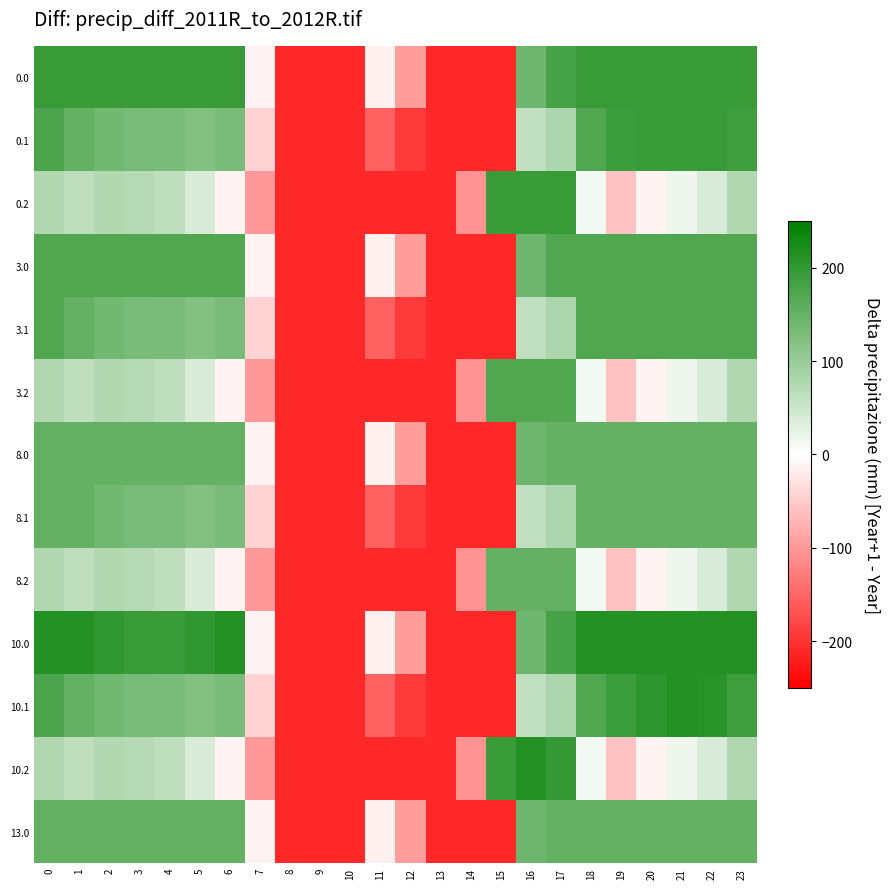

Reading left to right, what are all the values shown in this chart?

0.0: 0=195.0	1=195.0	2=195.0	3=194.4	4=194.9	5=195.0	6=195.0	7=-12.2	8=-210.0	9=-210.0	10=-210.0	11=-13.8	12=-96.1	13=-210.0	14=-210.0	15=-210.0	16=141.2	17=180.5	18=195.0	19=195.0	20=195.0	21=195.0	22=195.0	23=195.0
0.1: 0=174.6	1=151.1	2=137.9	3=132.7	4=129.6	5=119.5	6=129.2	7=-42.8	8=-210.0	9=-210.0	10=-210.0	11=-153.0	12=-191.7	13=-210.0	14=-210.0	15=-210.0	16=61.4	17=80.1	18=170.4	19=189.5	20=195.0	21=195.0	22=195.0	23=189.4
0.2: 0=77.1	1=62.7	2=75.5	3=71.0	4=64.4	5=38.1	6=-11.4	7=-100.1	8=-210.0	9=-210.0	10=-210.0	11=-210.0	12=-210.0	13=-210.0	14=-104.0	15=192.7	16=195.0	17=195.0	18=13.0	19=-58.9	20=-10.8	21=16.4	22=37.4	23=77.5
3.0: 0=171.0	1=171.0	2=171.0	3=171.0	4=171.0	5=171.0	6=171.0	7=-12.2	8=-210.0	9=-210.0	10=-210.0	11=-13.8	12=-96.1	13=-210.0	14=-210.0	15=-210.0	16=141.2	17=171.0	18=171.0	19=171.0	20=171.0	21=171.0	22=171.0	23=171.0
3.1: 0=171.0	1=151.1	2=137.9	3=132.7	4=129.6	5=119.5	6=129.2	7=-42.8	8=-210.0	9=-210.0	10=-210.0	11=-153.0	12=-191.7	13=-210.0	14=-210.0	15=-210.0	16=61.4	17=80.1	18=170.4	19=171.0	20=171.0	21=171.0	22=171.0	23=171.0
3.2: 0=77.1	1=62.7	2=75.5	3=71.0	4=64.4	5=38.1	6=-11.4	7=-100.1	8=-210.0	9=-210.0	10=-210.0	11=-210.0	12=-210.0	13=-210.0	14=-104.0	15=171.0	16=171.0	17=171.0	18=13.0	19=-58.9	20=-10.8	21=16.4	22=37.4	23=77.5
8.0: 0=152.0	1=152.0	2=152.0	3=152.0	4=152.0	5=152.0	6=152.0	7=-12.2	8=-210.0	9=-210.0	10=-210.0	11=-13.8	12=-96.1	13=-210.0	14=-210.0	15=-210.0	16=141.2	17=152.0	18=152.0	19=152.0	20=152.0	21=152.0	22=152.0	23=152.0
8.1: 0=152.0	1=151.1	2=137.9	3=132.7	4=129.6	5=119.5	6=129.2	7=-42.8	8=-210.0	9=-210.0	10=-210.0	11=-153.0	12=-191.7	13=-210.0	14=-210.0	15=-210.0	16=61.4	17=80.1	18=152.0	19=152.0	20=152.0	21=152.0	22=152.0	23=152.0
8.2: 0=77.1	1=62.7	2=75.5	3=71.0	4=64.4	5=38.1	6=-11.4	7=-100.1	8=-210.0	9=-210.0	10=-210.0	11=-210.0	12=-210.0	13=-210.0	14=-104.0	15=152.0	16=152.0	17=152.0	18=13.0	19=-58.9	20=-10.8	21=16.4	22=37.4	23=77.5
10.0: 0=214.0	1=214.0	2=200.3	3=194.4	4=194.9	5=200.8	6=213.5	7=-12.2	8=-210.0	9=-210.0	10=-210.0	11=-13.8	12=-96.1	13=-210.0	14=-210.0	15=-210.0	16=141.2	17=180.5	18=214.0	19=214.0	20=214.0	21=214.0	22=214.0	23=214.0
10.1: 0=174.6	1=151.1	2=137.9	3=132.7	4=129.6	5=119.5	6=129.2	7=-42.8	8=-210.0	9=-210.0	10=-210.0	11=-153.0	12=-191.7	13=-210.0	14=-210.0	15=-210.0	16=61.4	17=80.1	18=170.4	19=189.5	20=204.5	21=214.0	22=209.9	23=189.4
10.2: 0=77.1	1=62.7	2=75.5	3=71.0	4=64.4	5=38.1	6=-11.4	7=-100.1	8=-210.0	9=-210.0	10=-210.0	11=-210.0	12=-210.0	13=-210.0	14=-104.0	15=192.7	16=214.0	17=197.5	18=13.0	19=-58.9	20=-10.8	21=16.4	22=37.4	23=77.5
13.0: 0=152.0	1=152.0	2=152.0	3=152.0	4=152.0	5=152.0	6=152.0	7=-12.2	8=-210.0	9=-210.0	10=-210.0	11=-13.8	12=-96.1	13=-210.0	14=-210.0	15=-210.0	16=141.2	17=152.0	18=152.0	19=152.0	20=152.0	21=152.0	22=152.0	23=152.0